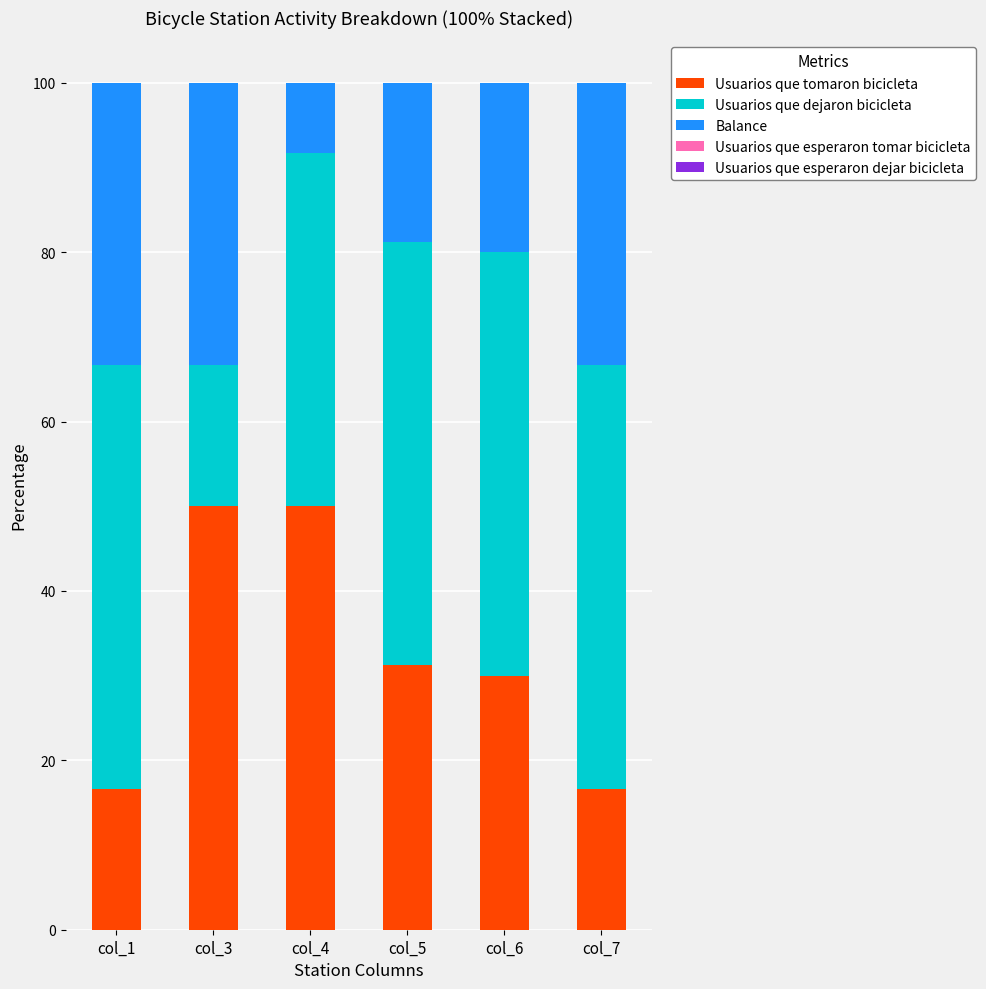

Are the bars horizontal?

No